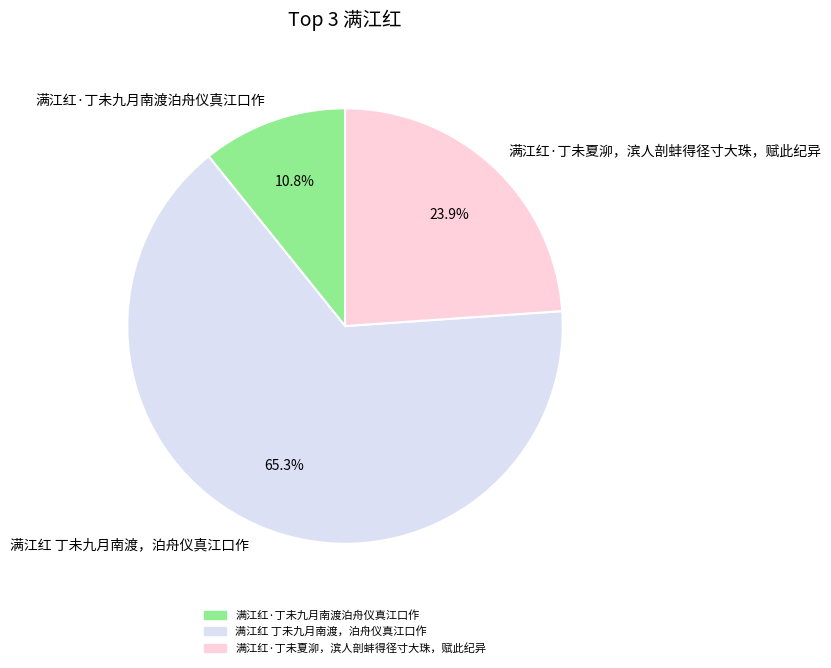

Count the number of slices in the pie.

3